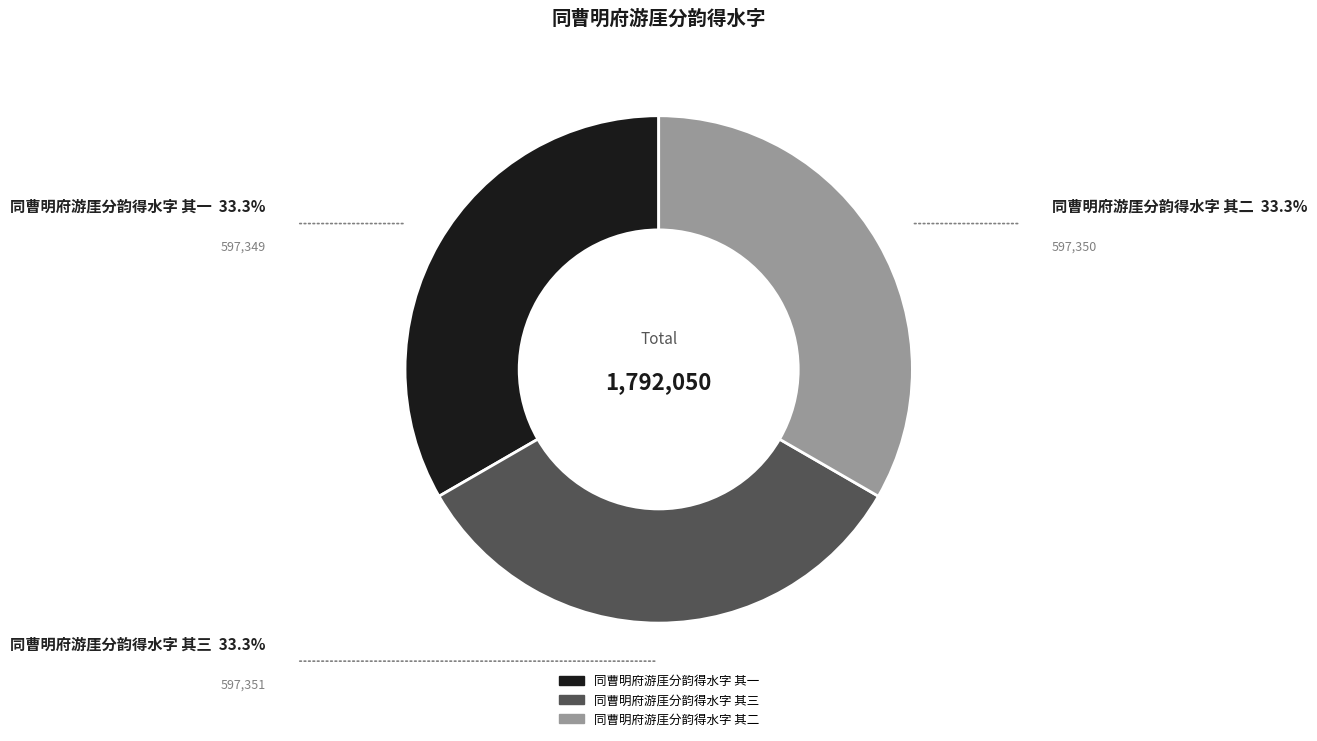

What is the ratio of the value at 同曹明府游厓分韵得水字 其一 to the value at 同曹明府游厓分韵得水字 其二?

1.0